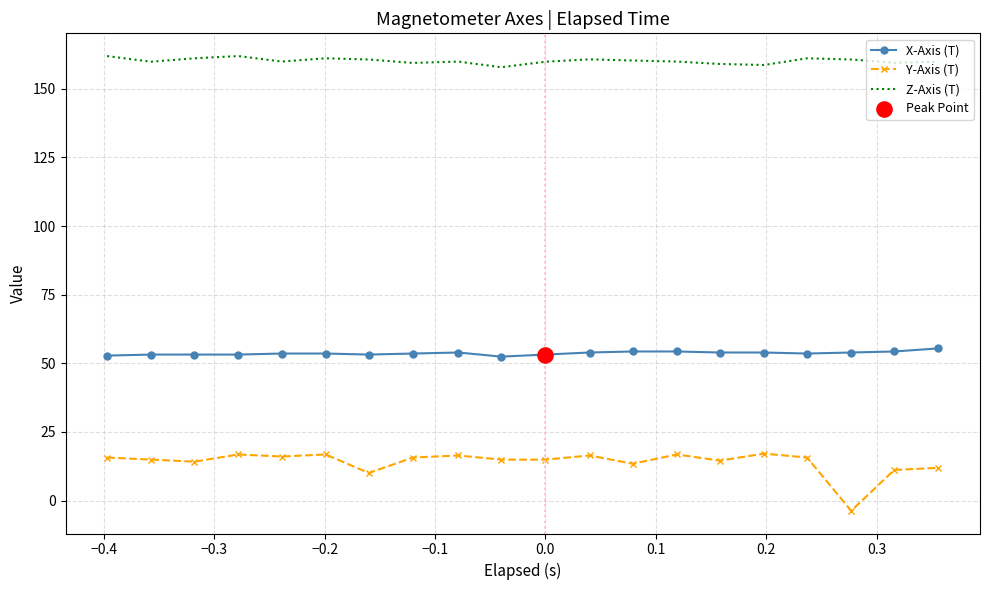

Which series has the largest range (max minus min)?

Y-Axis (T)